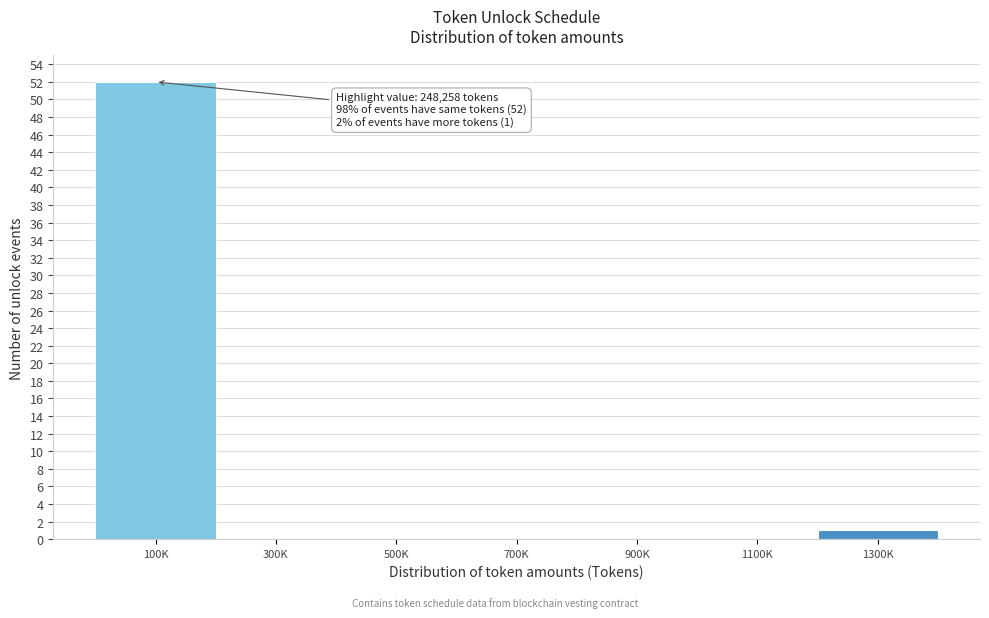

Reading left to right, transcribe all the data shown in this chart.

100K=52	300K=0	500K=0	700K=0	900K=0	1100K=0	1300K=1